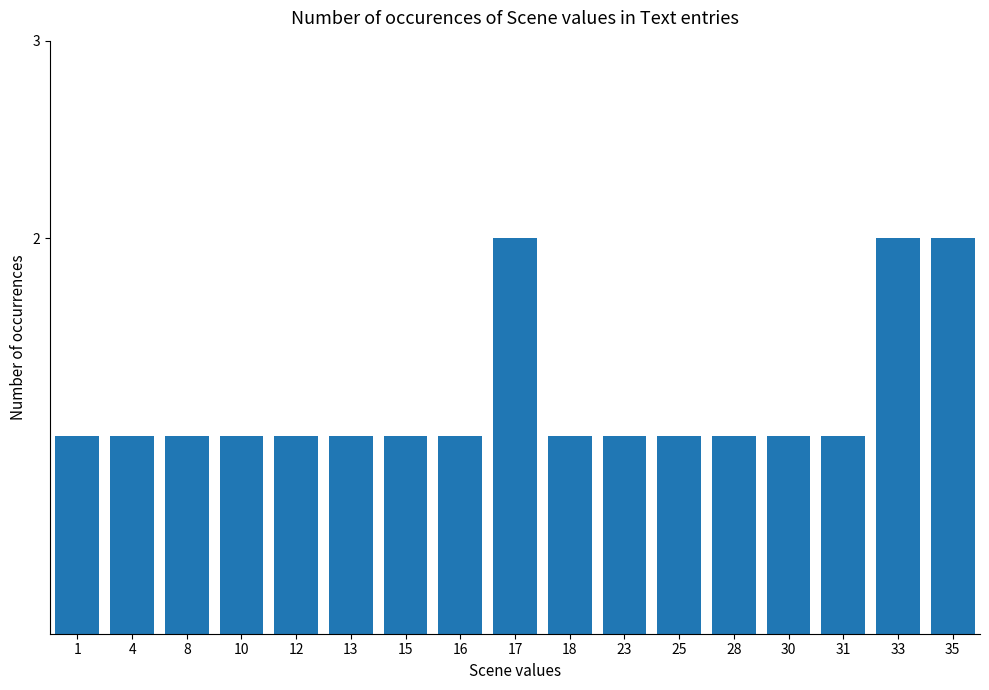

What is the approximate value at 23?

1